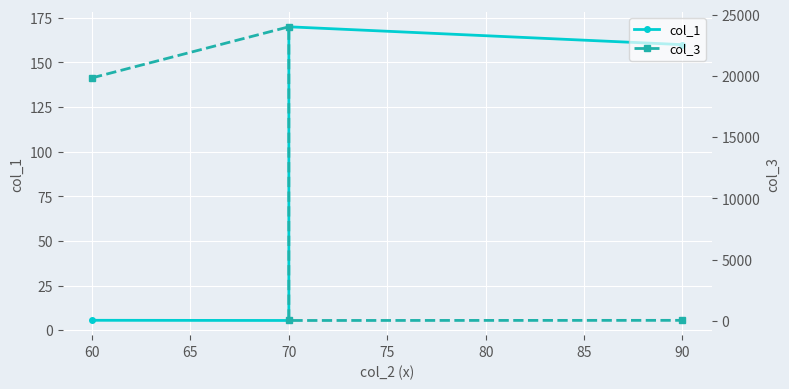

Which series ends up on top after the final intersection of col_1 and col_3?

col_1